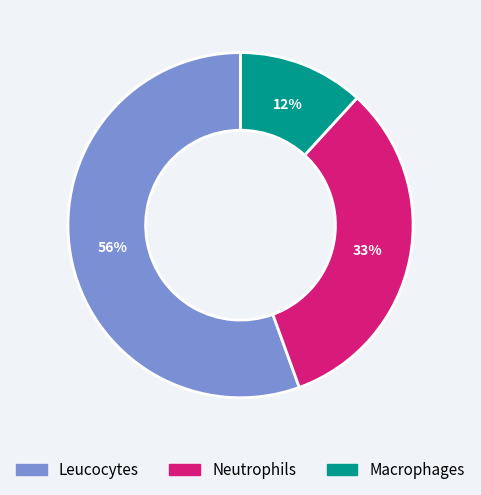

Which has a higher value, Macrophages or Neutrophils?

Neutrophils